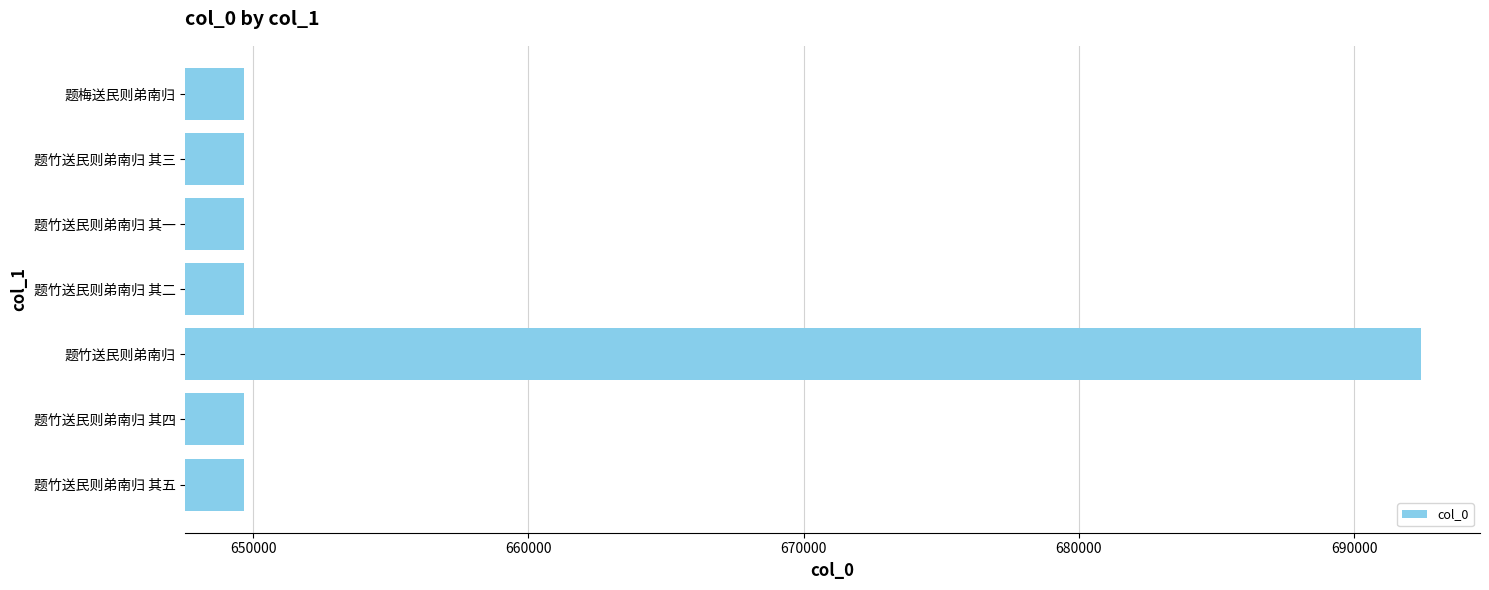

Is it true that the value at 题竹送民则弟南归 is 692438?

True